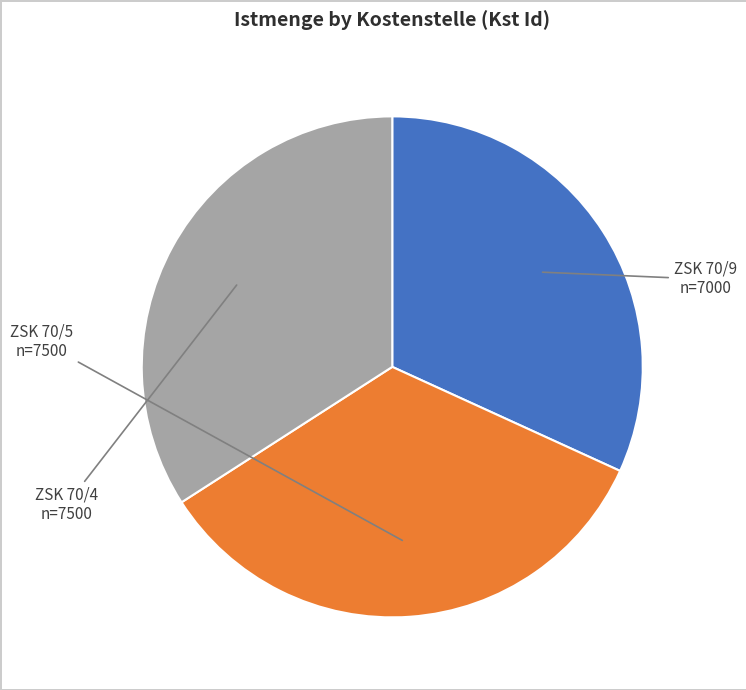

To the nearest percent, what portion does ZSK 70/9 represent?

32%